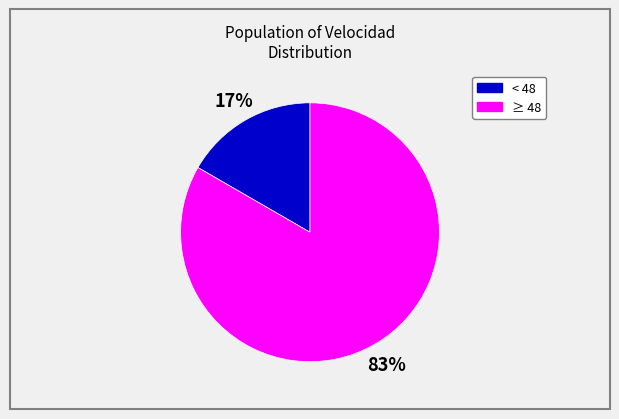

Is the sum of < 48 and ≥ 48 greater than half?

Yes